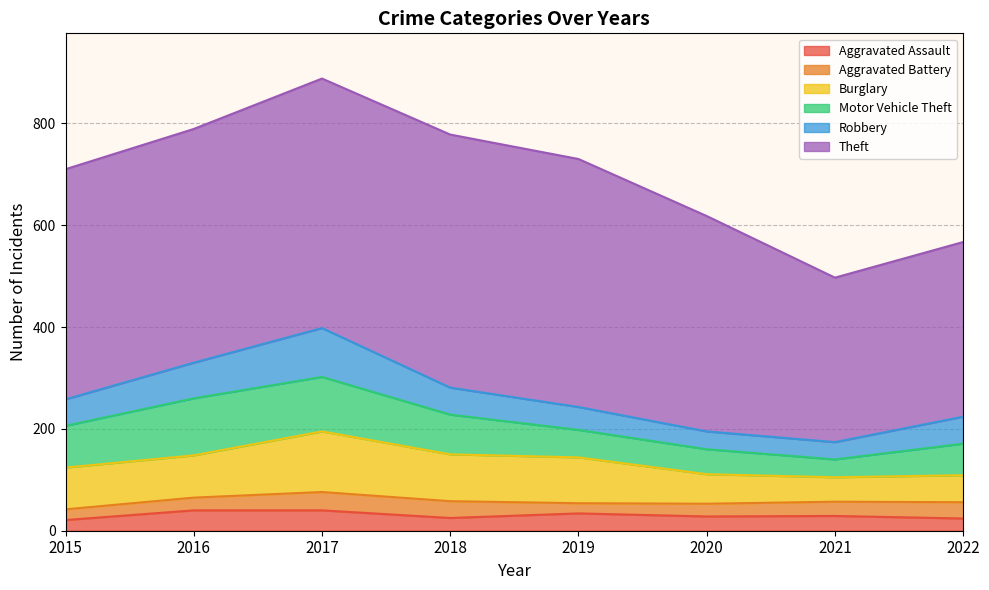

How many data points in Motor Vehicle Theft are above 78?

3